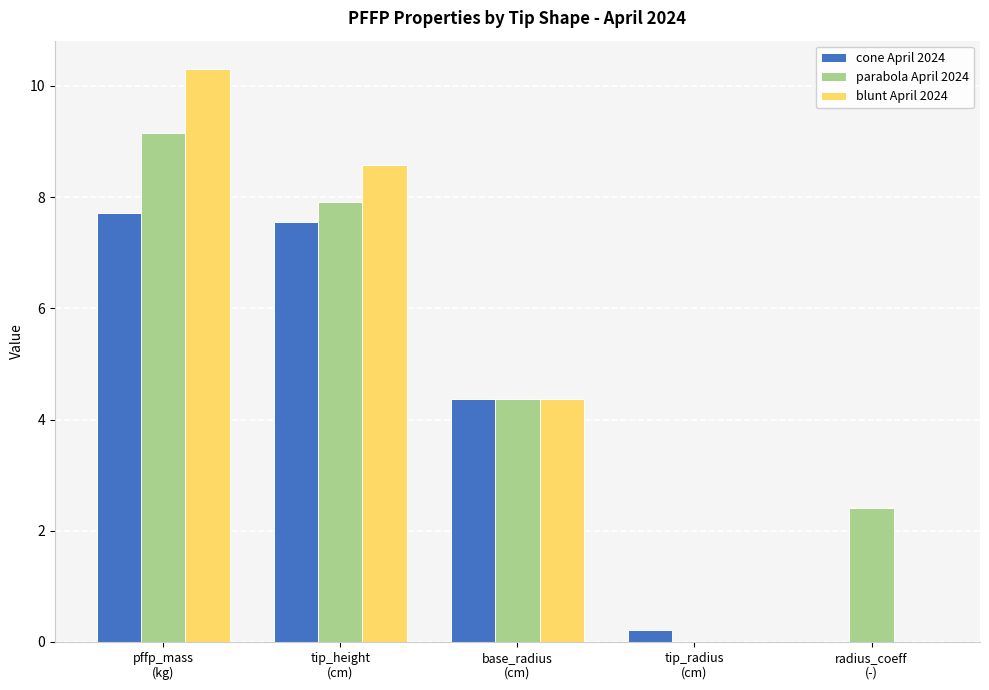

What is the highest value of the parabola April 2024 series?

9.2